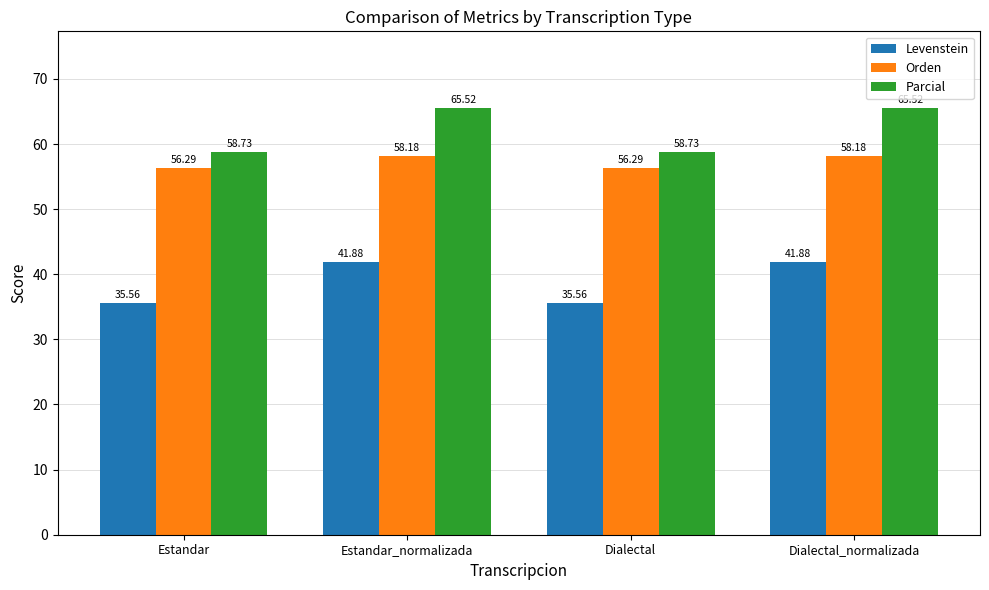

Reading right to left, what are all the values shown in this chart?

Levenstein: Dialectal_normalizada=41.9	Dialectal=35.6	Estandar_normalizada=41.9	Estandar=35.6
Orden: Dialectal_normalizada=58.2	Dialectal=56.3	Estandar_normalizada=58.2	Estandar=56.3
Parcial: Dialectal_normalizada=65.5	Dialectal=58.7	Estandar_normalizada=65.5	Estandar=58.7